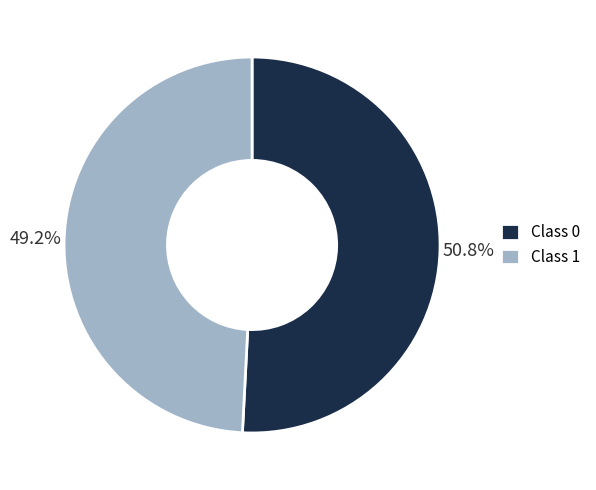

Rank the categories by value from lowest to highest.

Class 1, Class 0